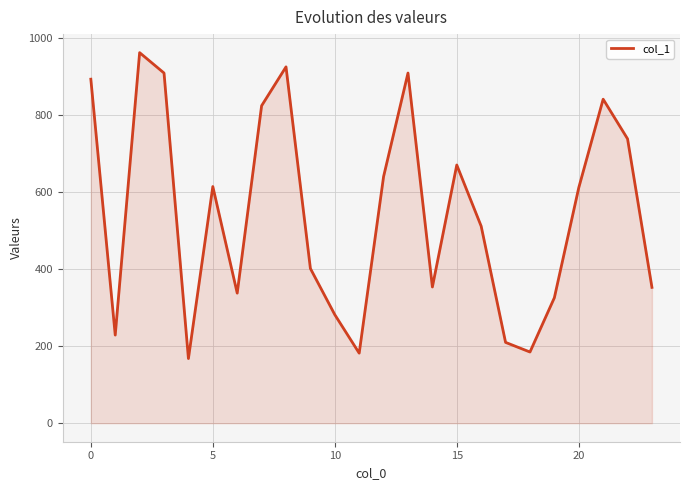

What is the difference between the maximum and second lowest values?

781